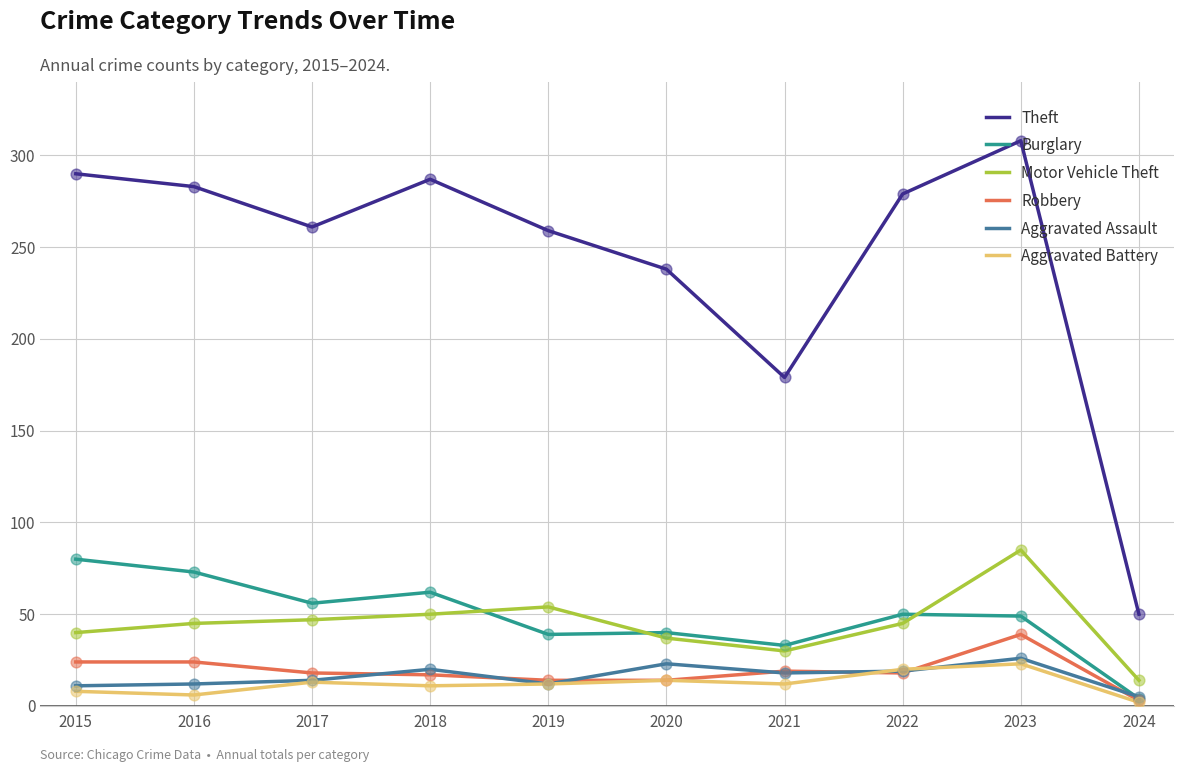

At which category is the sum across all series the highest?

2023